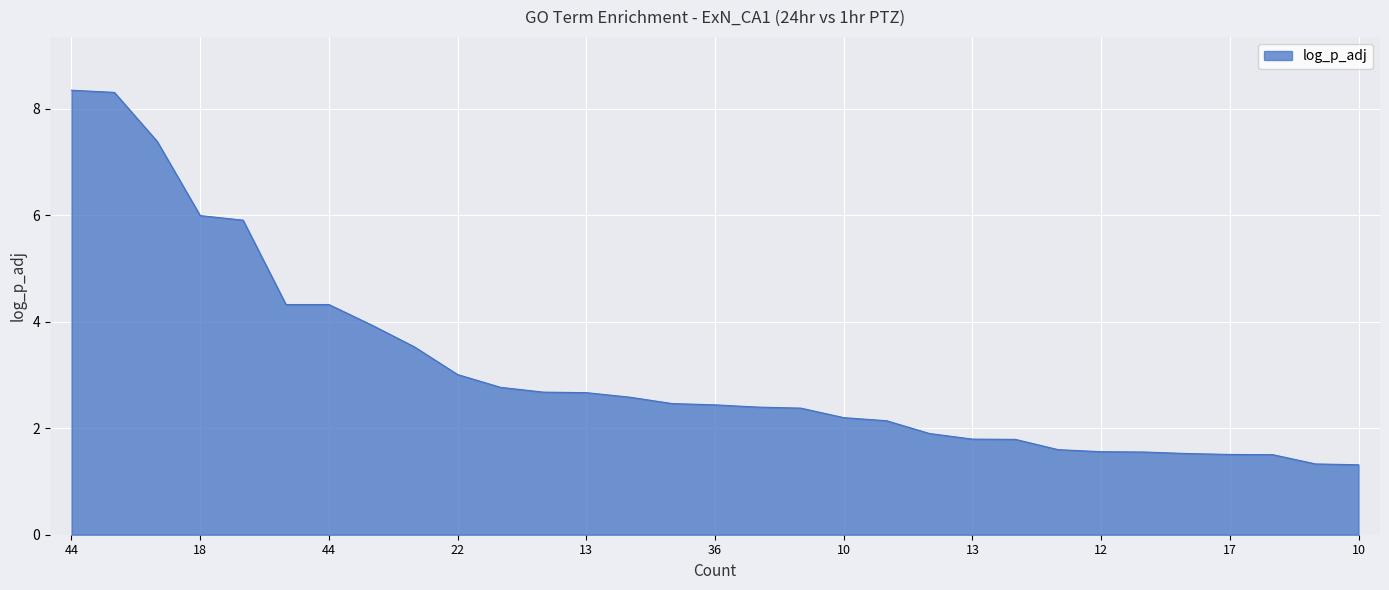

What is the difference between the maximum and minimum values?

7.0